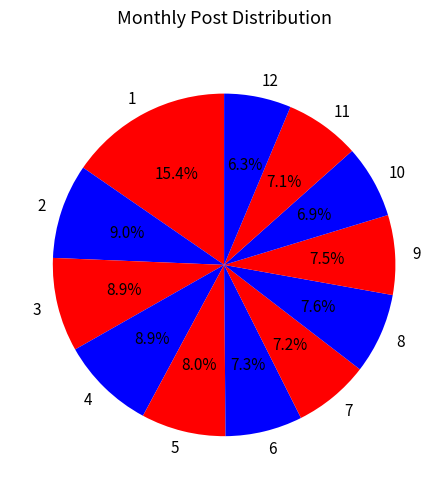

How many segments does this pie chart have?

12